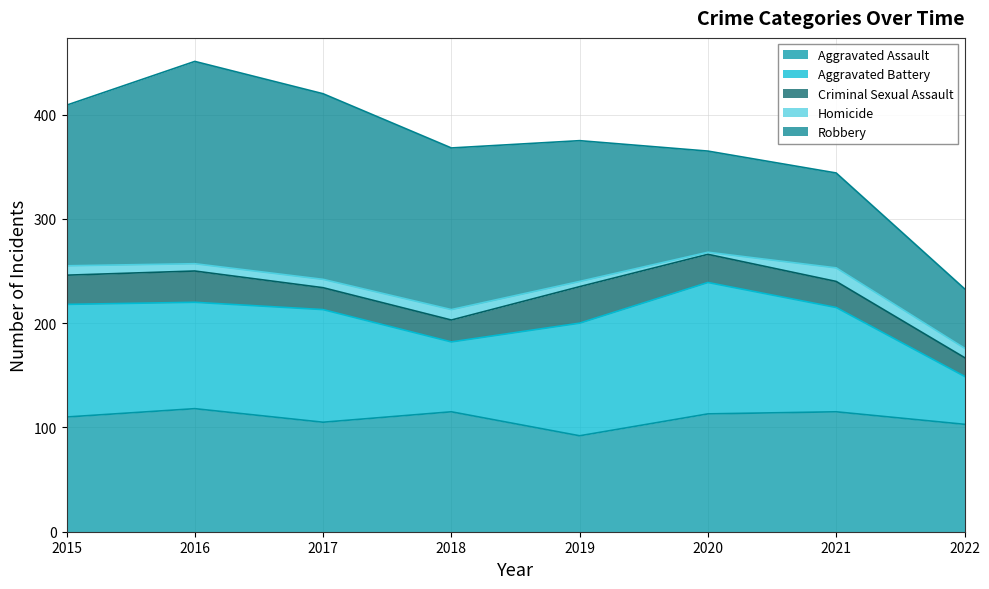

The Robbery series shows 97 at 2020. True or false?

True